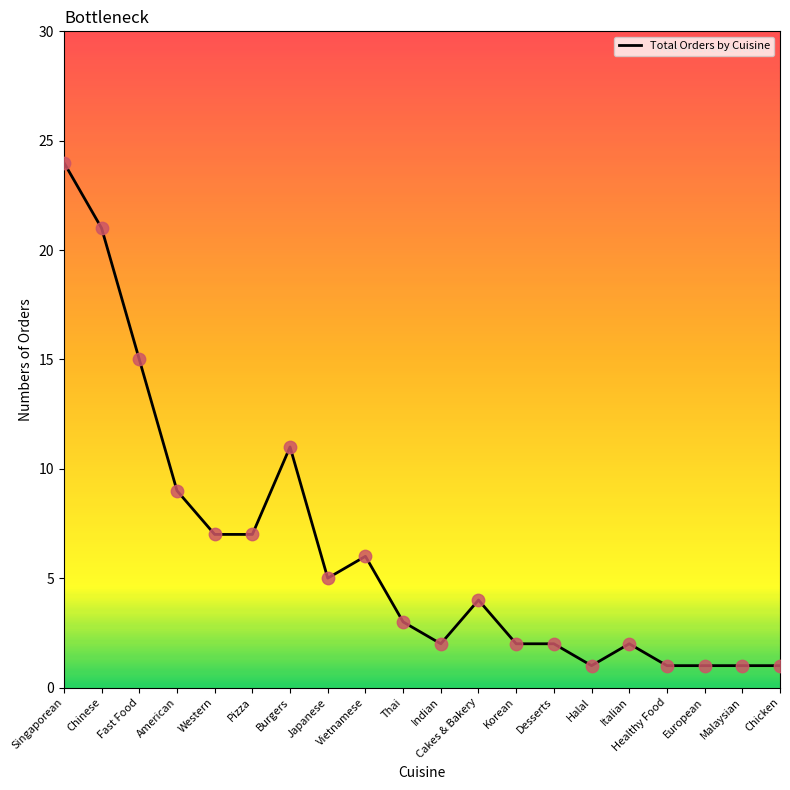

What is the change in value from American to Chicken?

-8